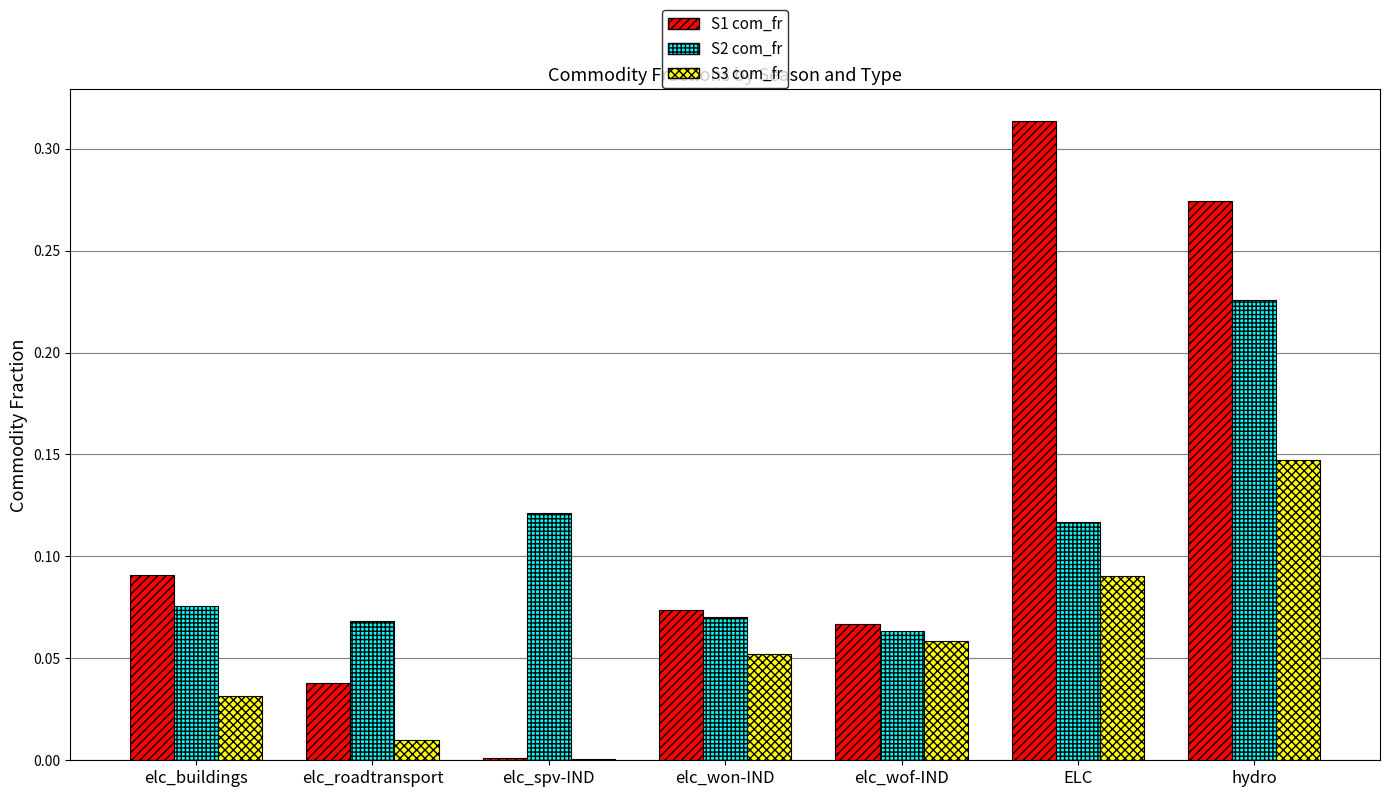

Which label corresponds to the largest value in the chart?

ELC